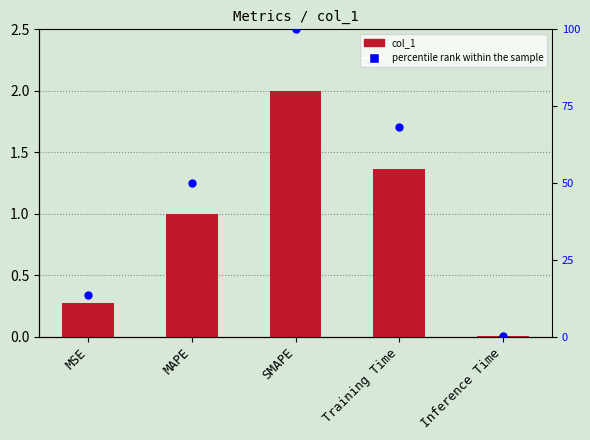

Which series reaches the minimum Y coordinate?

col_1